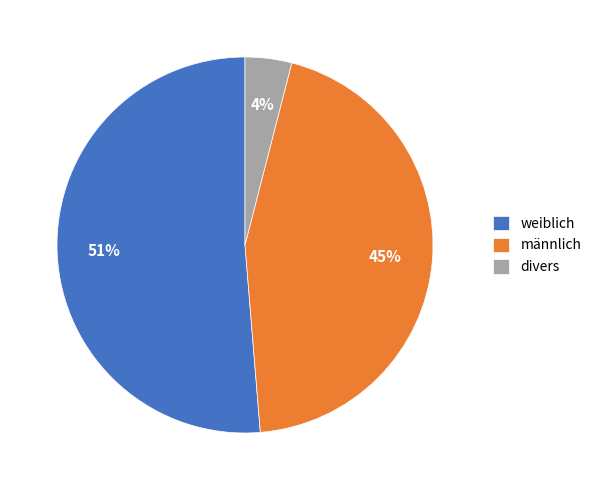

Is there a majority slice in this chart?

Yes